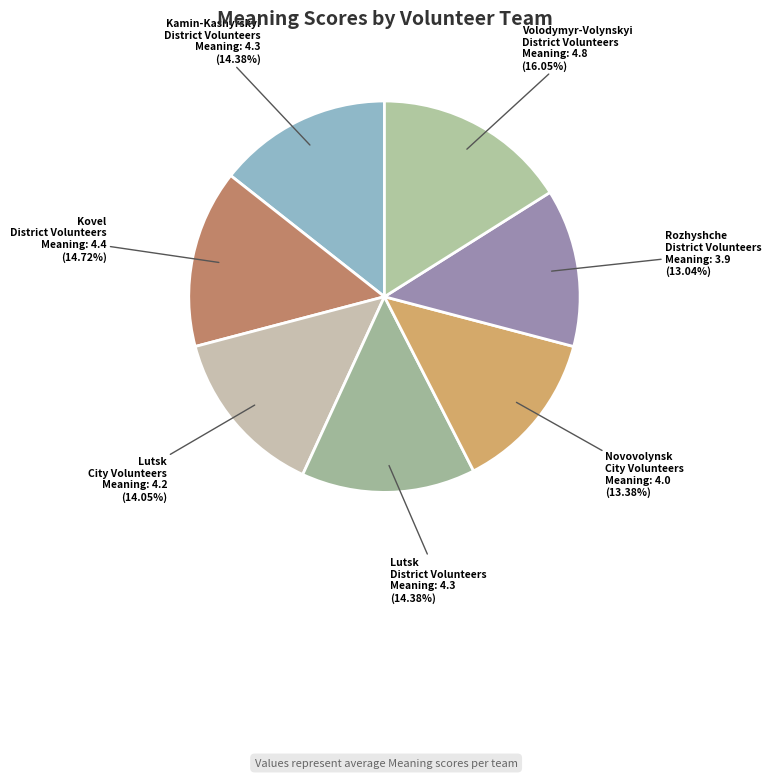

Between Rozhyshche District Volunteers and Volodymyr-Volynskyi District Volunteers, which is larger?

Volodymyr-Volynskyi District Volunteers